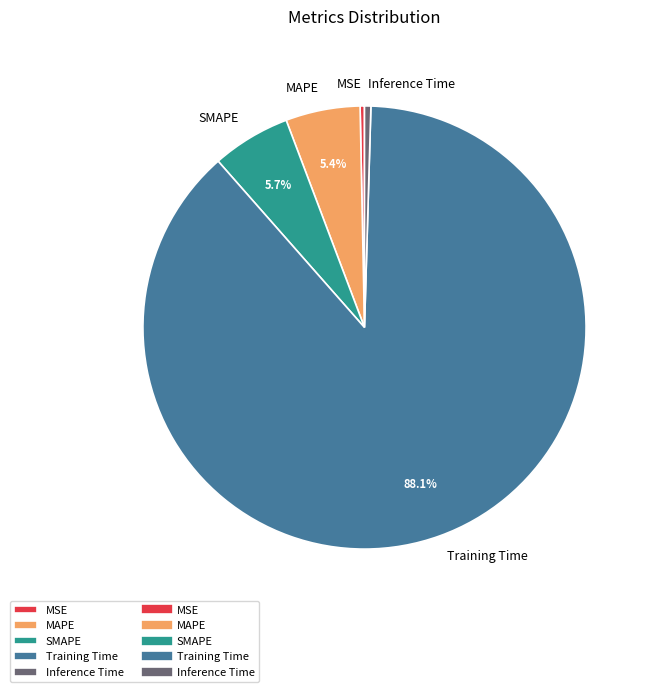

Count the number of slices in the pie.

5